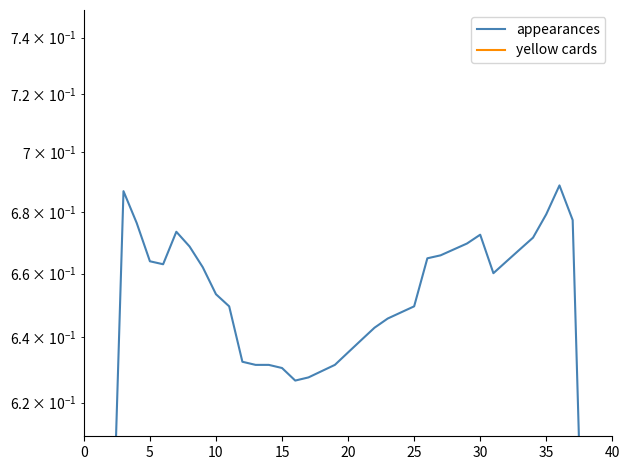

What is the average value of the yellow cards series?

1.2